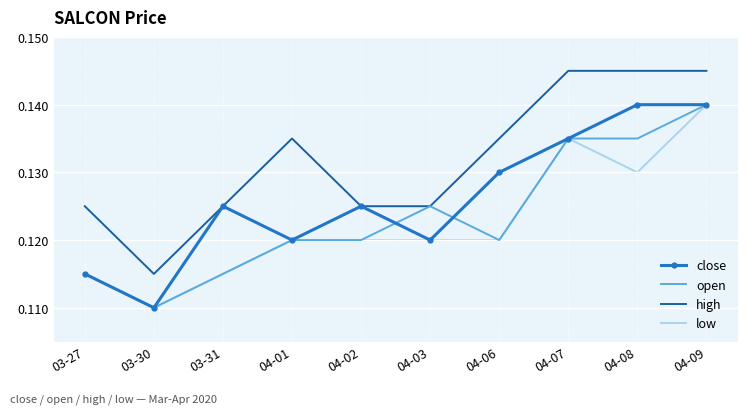

What position from the right is 03-27?

10